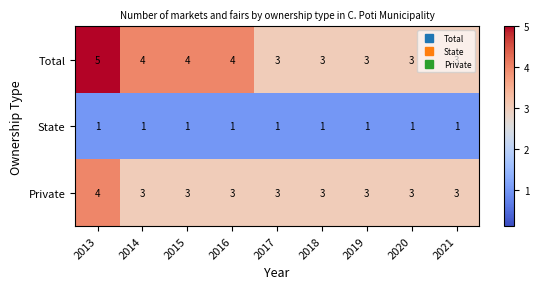

What is the difference between the highest and lowest values at 2014?

3